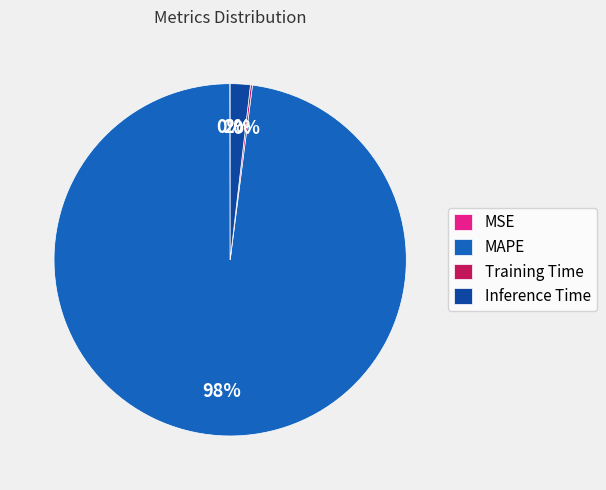

Is there any slice that represents more than half of the pie?

Yes